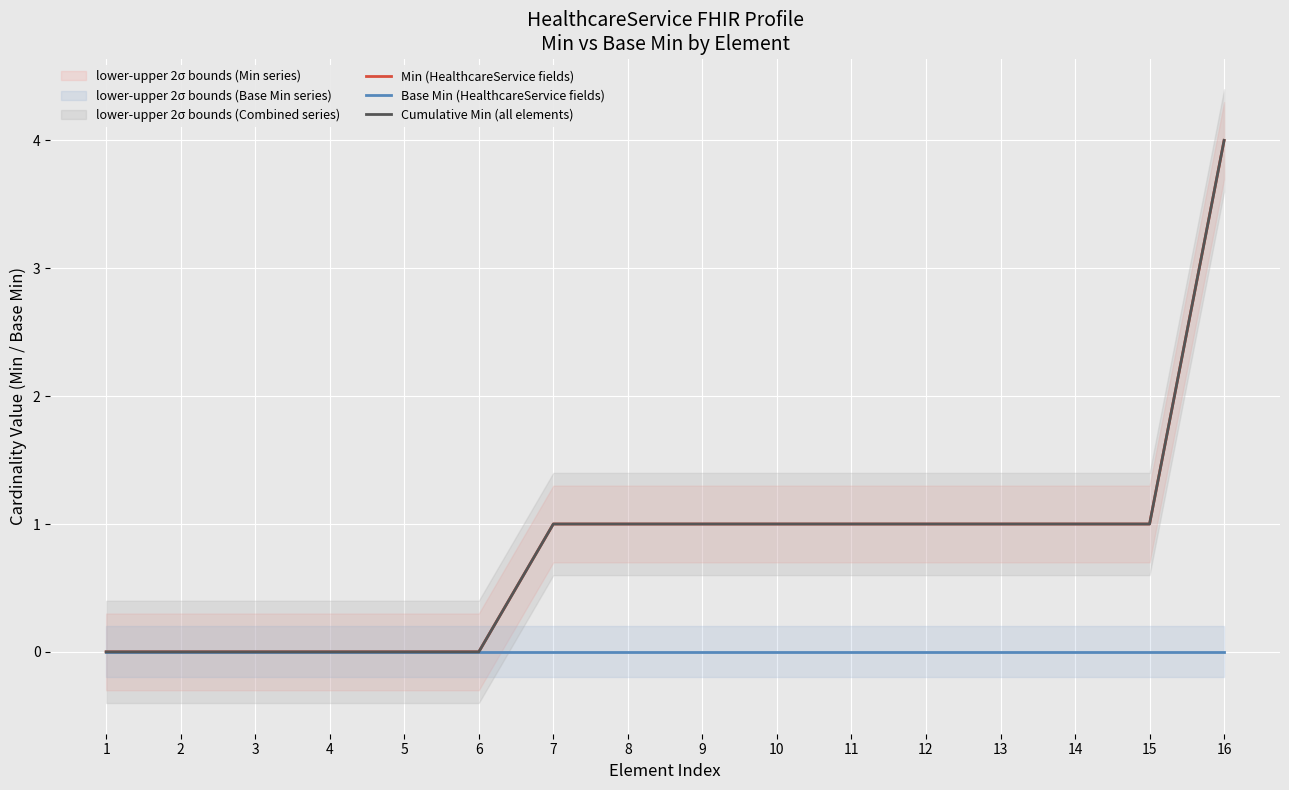

What is the sum of the Min (HealthcareService fields) values at 15 and 9?

2